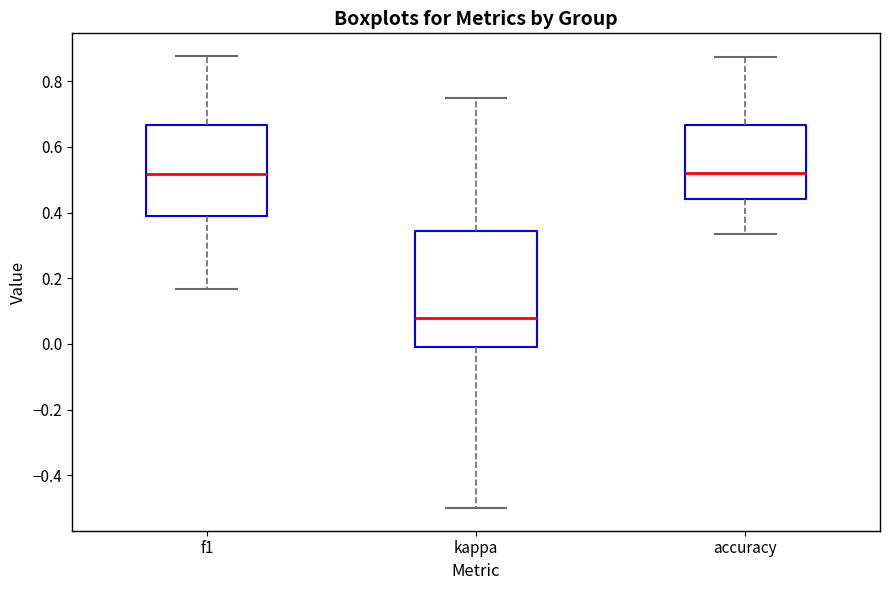

Reading left to right, transcribe this box plot: for each box, give where its median line is, the range the box spans, and where its two whiskers end, as read against the y-axis. The values are not printed on the chart, so give them approximately, as read against the axis.

f1: median 0.52, box 0.40 to 0.66, whiskers 0.16 to 0.88
kappa: median 0.08, box 0.00 to 0.34, whiskers -0.50 to 0.76
accuracy: median 0.52, box 0.44 to 0.66, whiskers 0.34 to 0.88